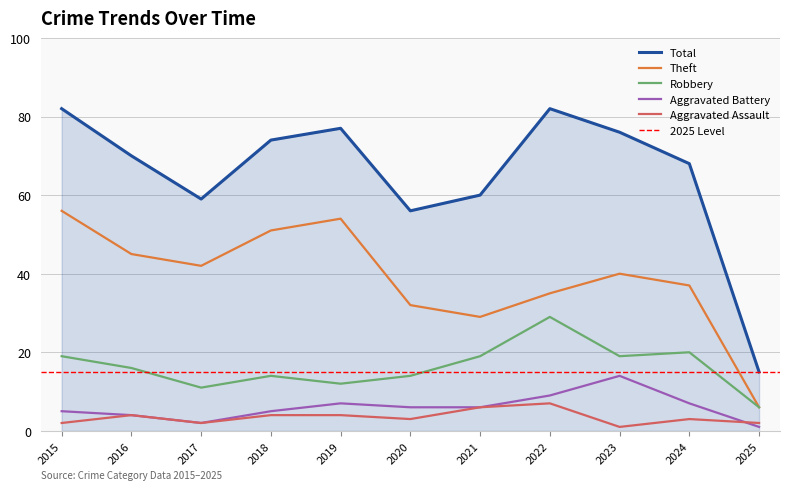

How many data points in Theft are above 40?

5